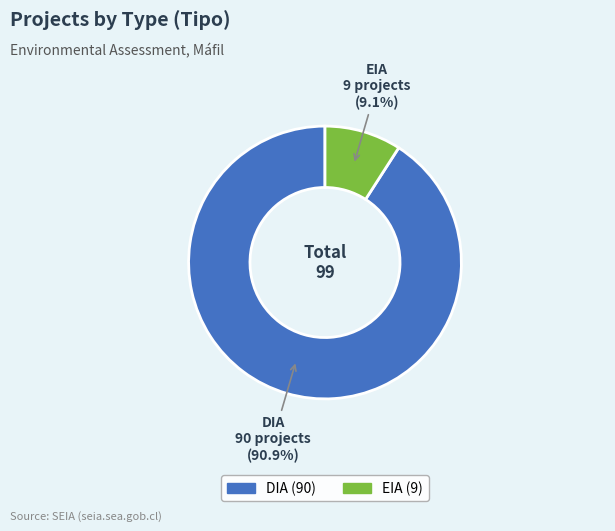

What portion of the pie excludes DIA?

9.1%